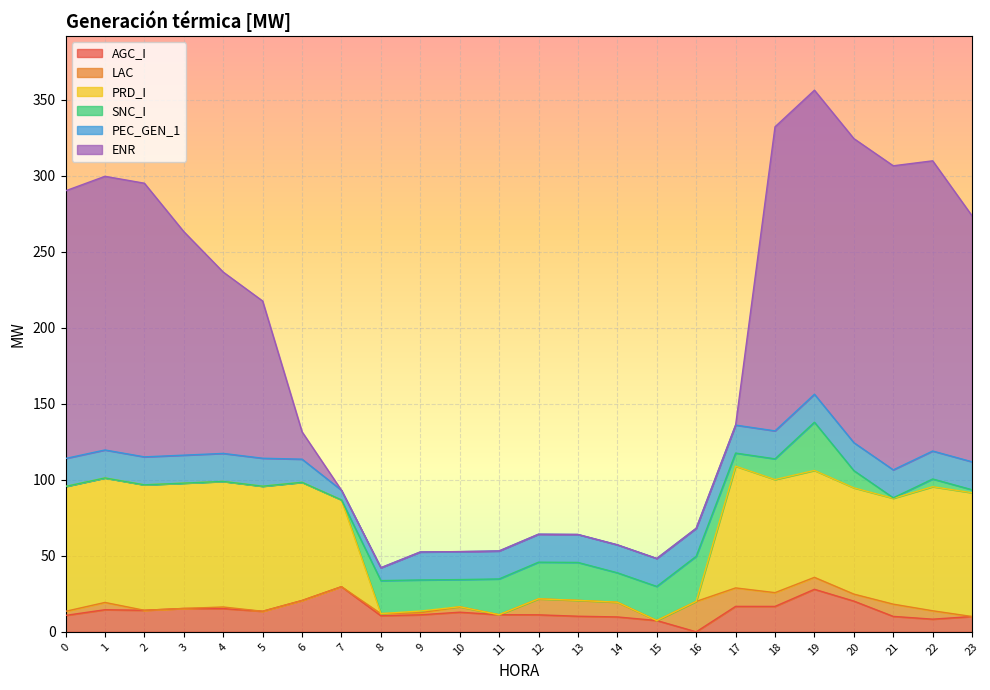

What is the highest value of the AGC_I series?

29.7